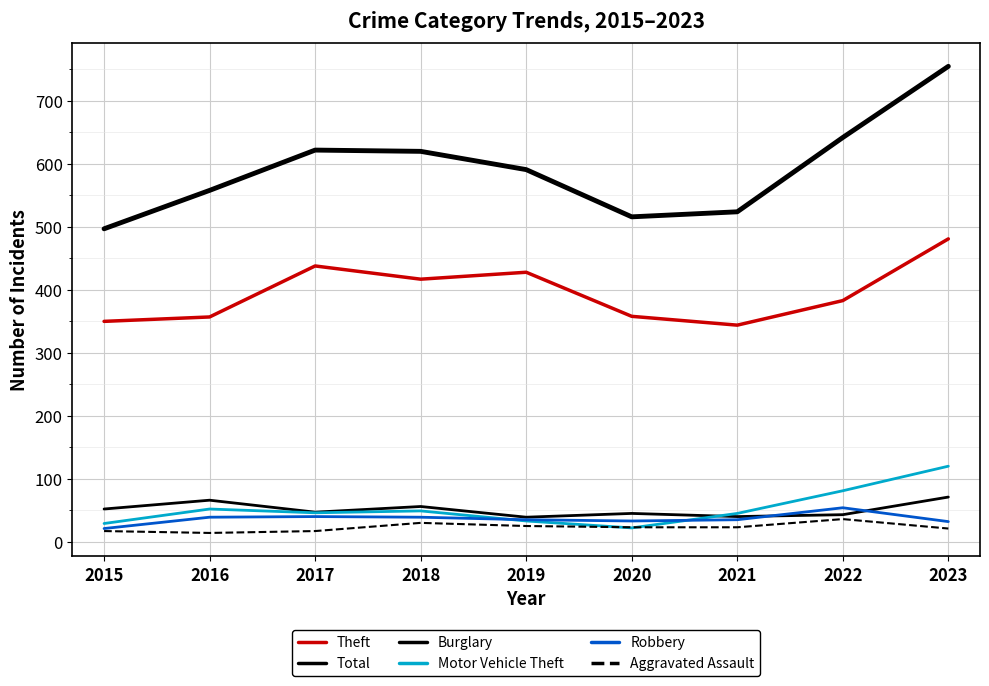

In Theft, how many points are lower than both neighbors (excluding endpoints)?

2